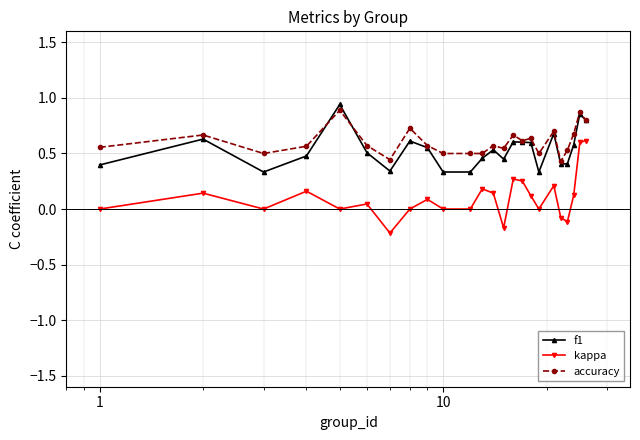

What are all the series names shown in the legend?

f1, kappa, accuracy